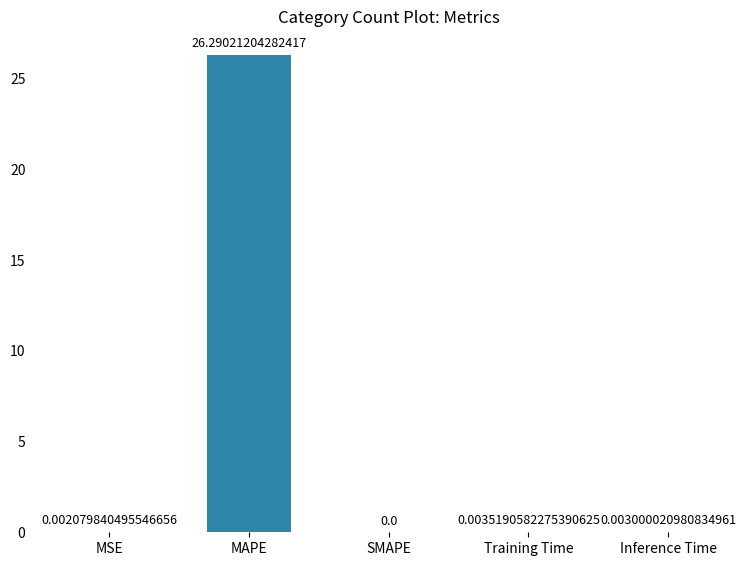

Count the number of data series in this chart.

1